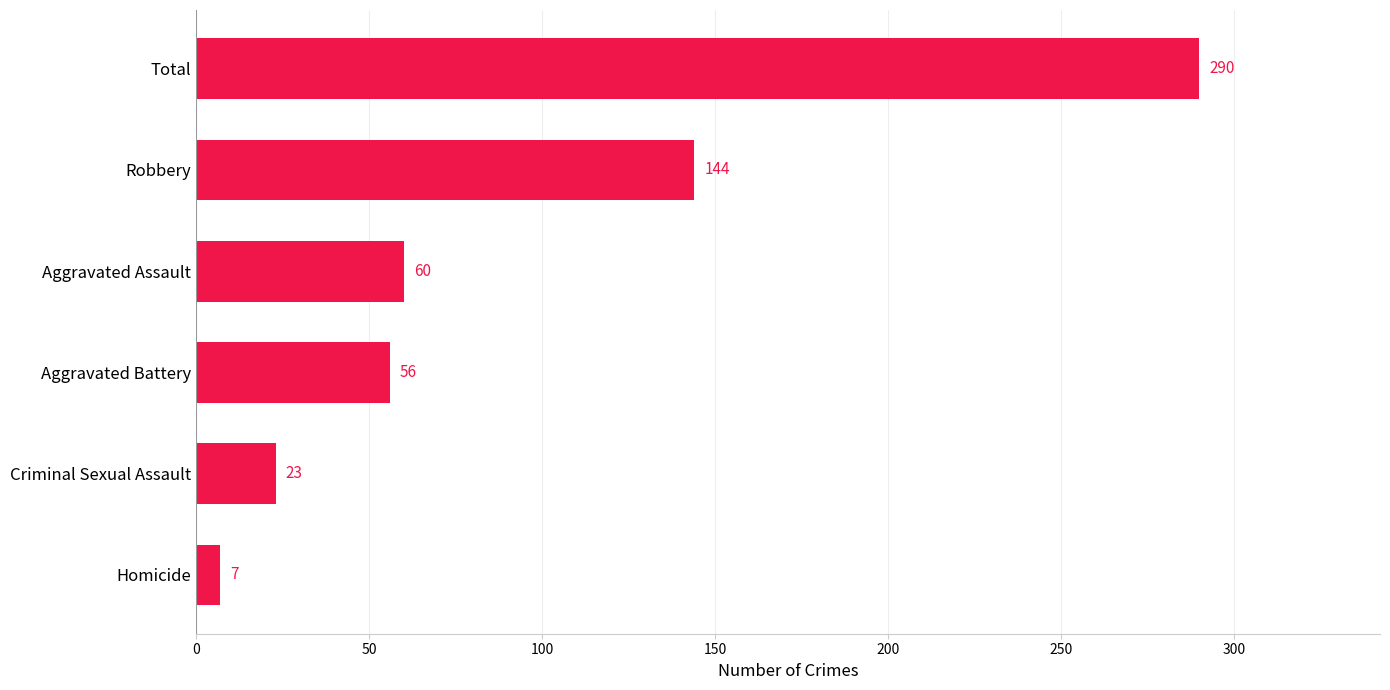

What is the average value?

97